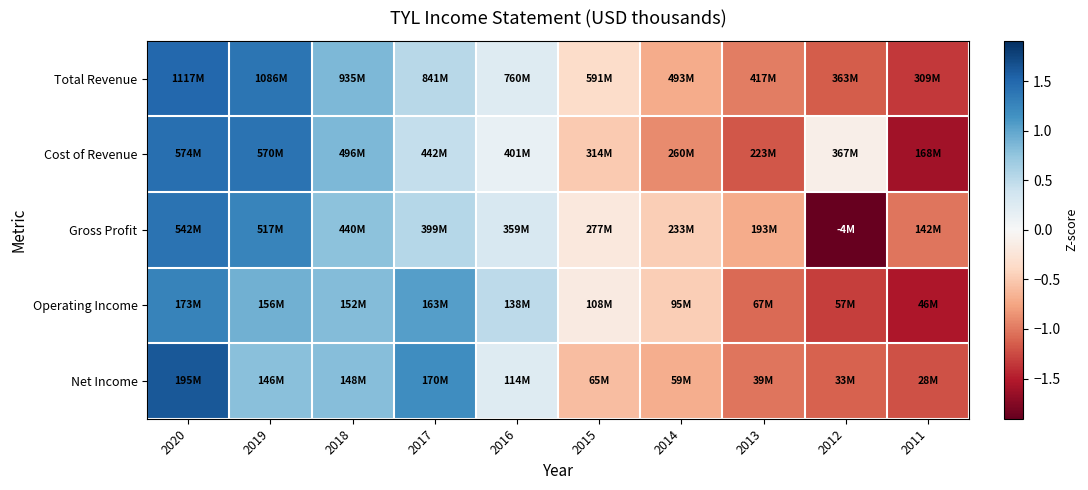

Reading left to right, what are all the values shown in this chart?

Total Revenue: 2020=1.5	2019=1.4	2018=0.9	2017=0.5	2016=0.2	2015=-0.4	2014=-0.7	2013=-1.0	2012=-1.2	2011=-1.3
Cost of Revenue: 2020=1.4	2019=1.4	2018=0.9	2017=0.4	2016=0.1	2015=-0.5	2014=-0.9	2013=-1.2	2012=-0.1	2011=-1.6
Gross Profit: 2020=1.4	2019=1.3	2018=0.8	2017=0.5	2016=0.3	2015=-0.2	2014=-0.5	2013=-0.7	2012=-1.9	2011=-1.0
Operating Income: 2020=1.3	2019=0.9	2018=0.8	2017=1.1	2016=0.5	2015=-0.2	2014=-0.5	2013=-1.1	2012=-1.3	2011=-1.5
Net Income: 2020=1.6	2019=0.8	2018=0.8	2017=1.2	2016=0.2	2015=-0.6	2014=-0.7	2013=-1.0	2012=-1.1	2011=-1.2